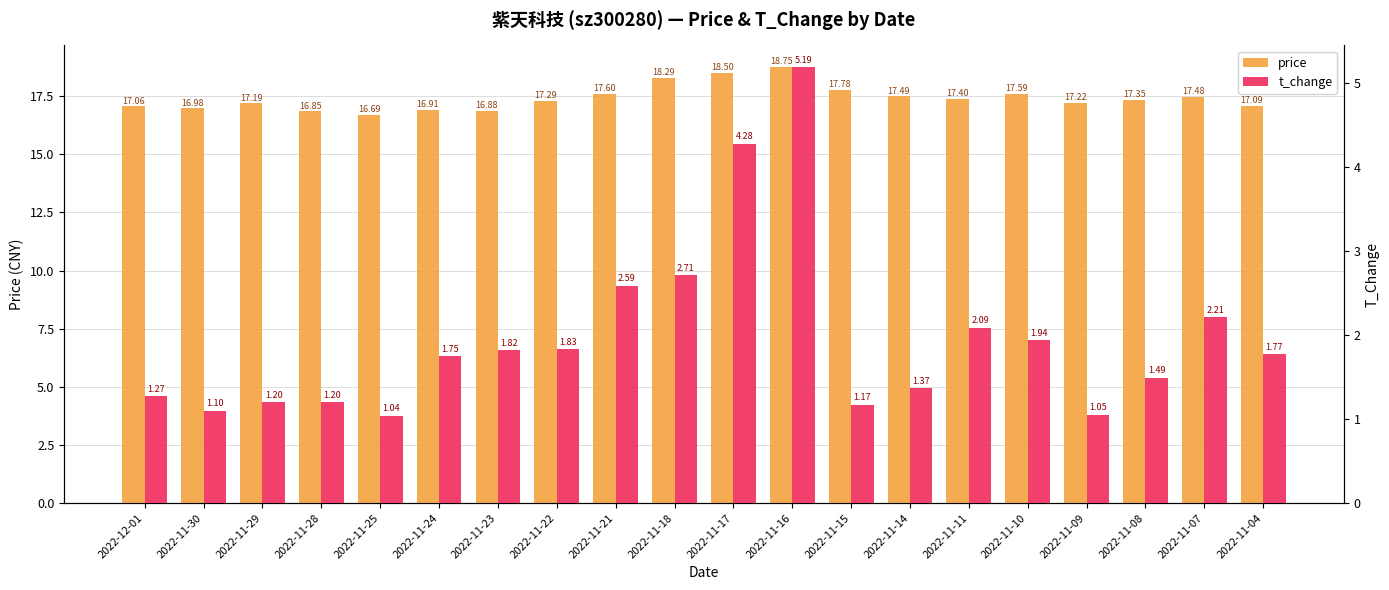

Does the chart contain any negative values?

No